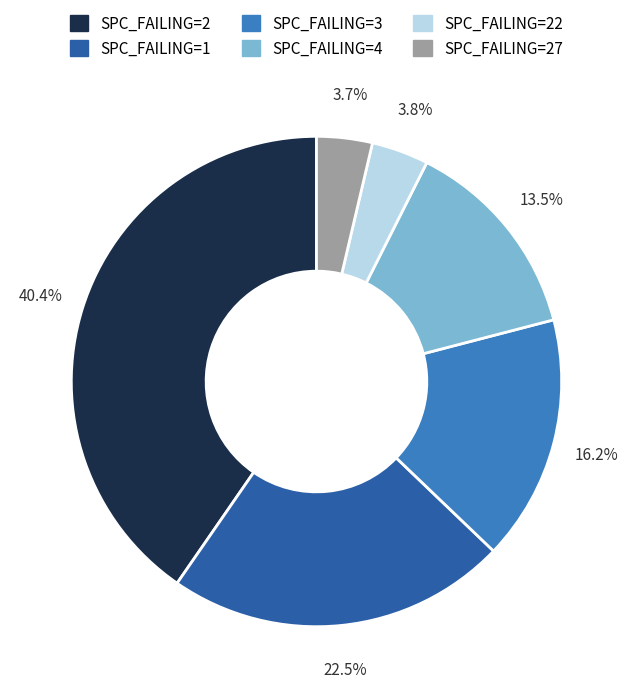

Is there a majority slice in this chart?

No